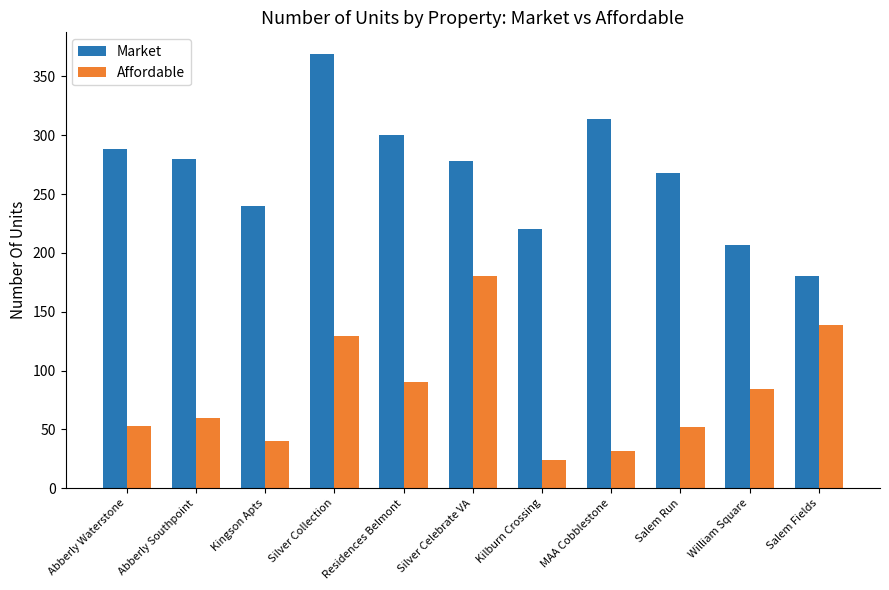

Which series has the largest range (max minus min)?

Market